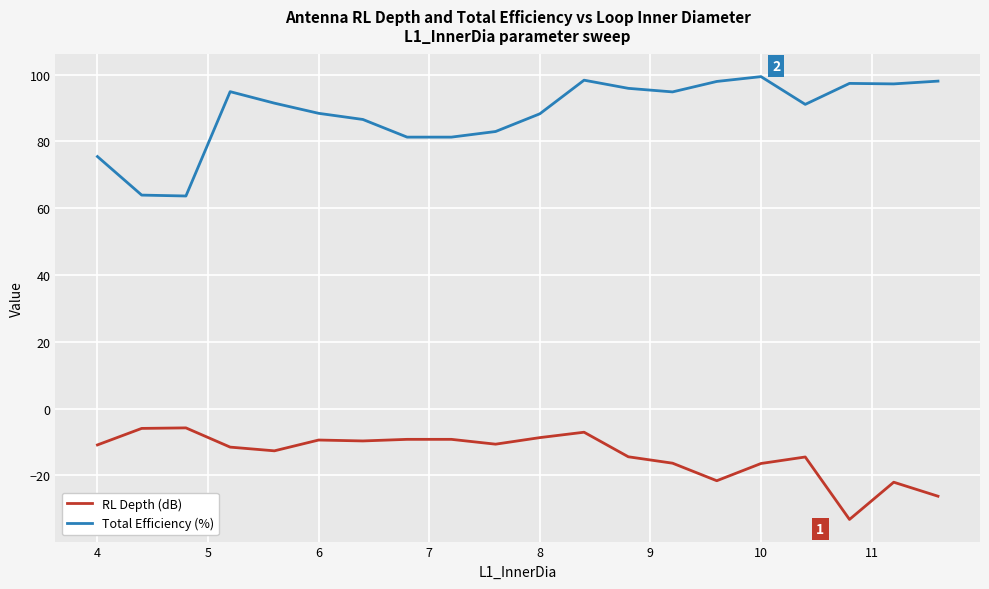

What is the lowest value of the Total Efficiency (%) series?

63.6